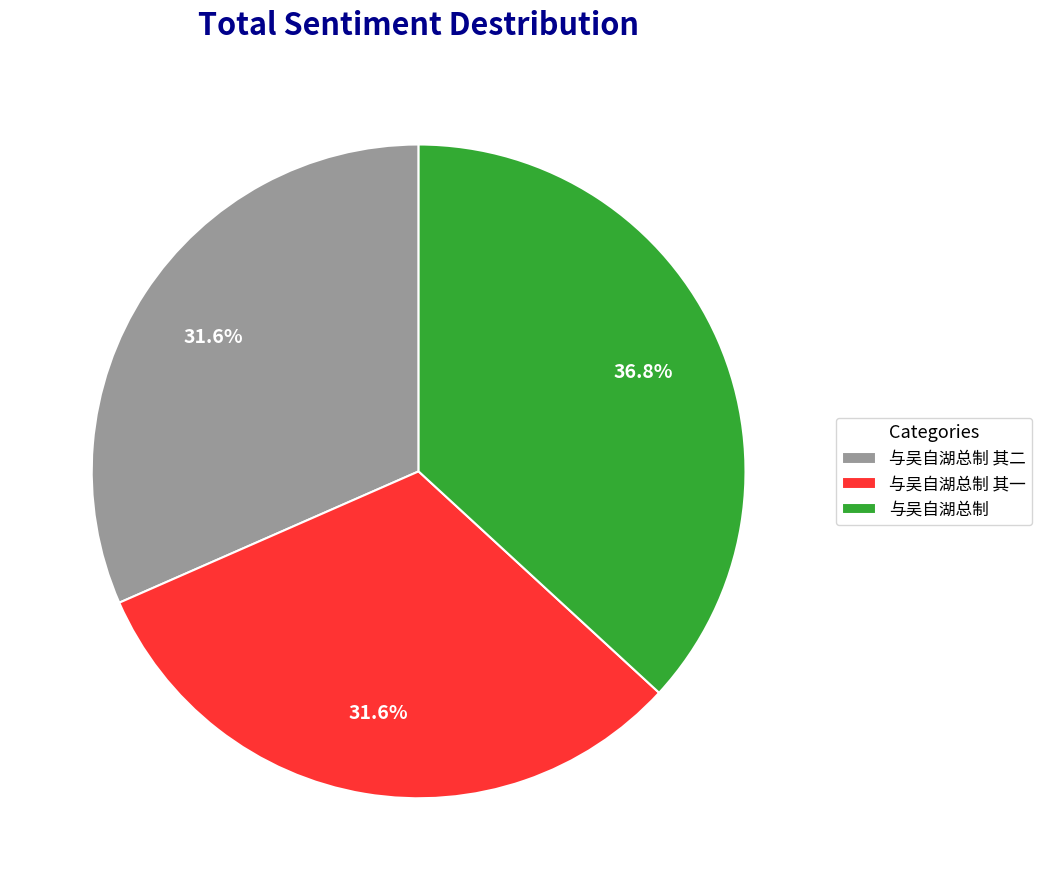

True or false: 与吴自湖总制 accounts for 51% of the total.

False